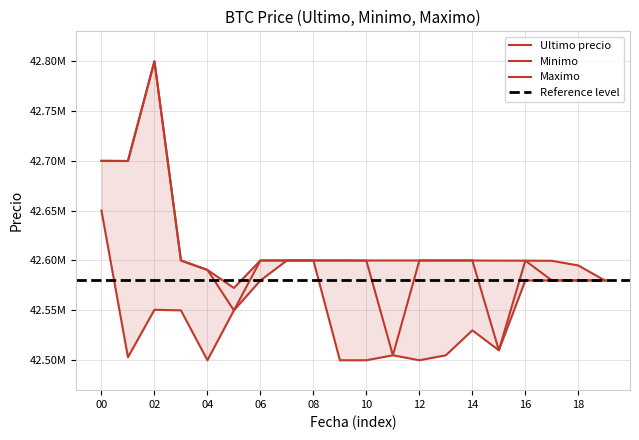

How many data points in Ultimo precio are above 42599989?

9